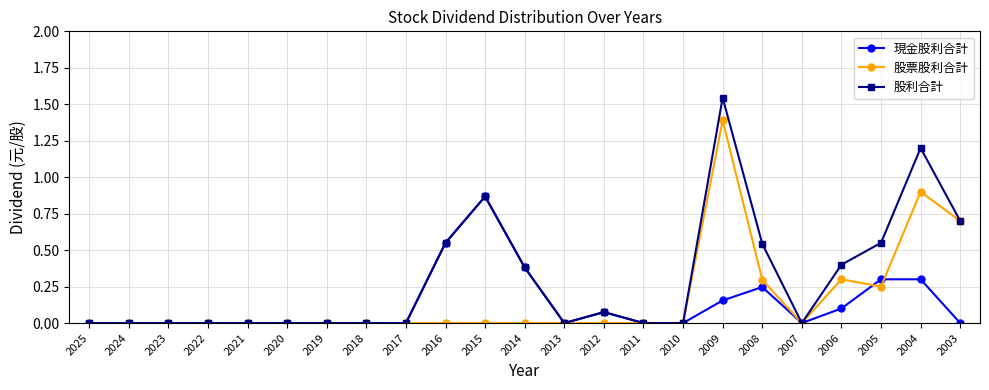

Is it true that 股票股利合計 equals 0.7 at 2011?

False